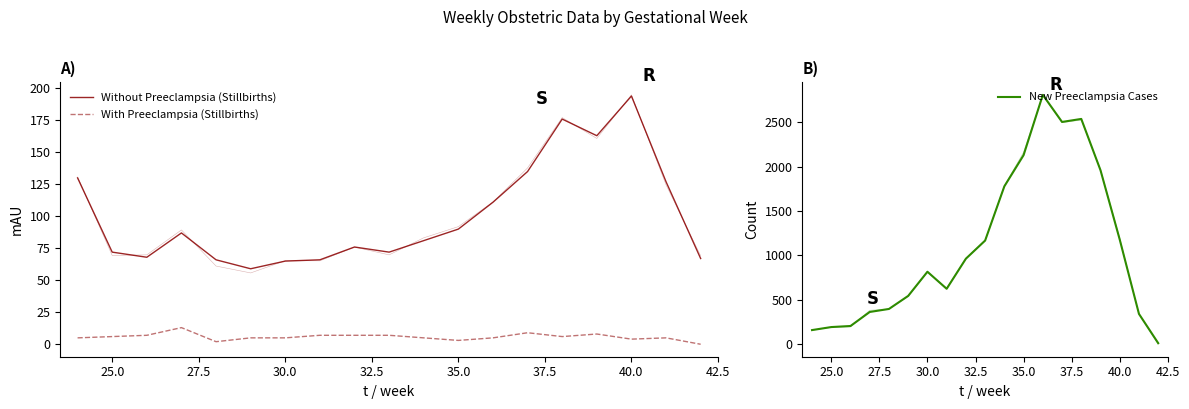

After their last crossing, which series has the higher values: New Preeclampsia Cases or Without Preeclampsia (Stillbirths)?

Without Preeclampsia (Stillbirths)